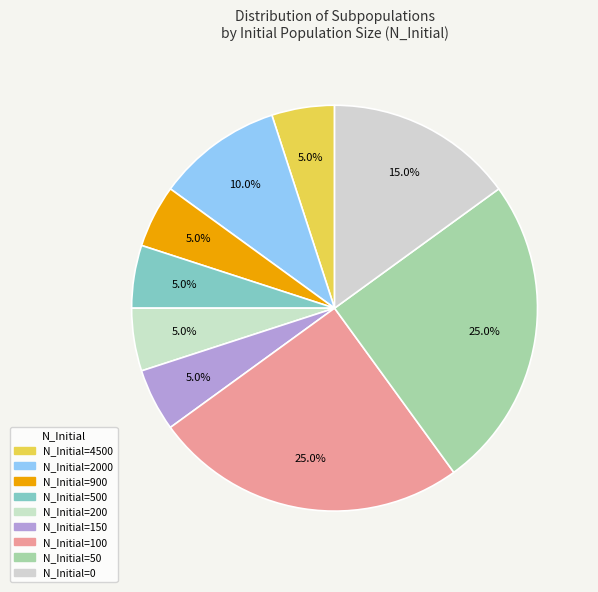

How many slices are in this pie chart?

9